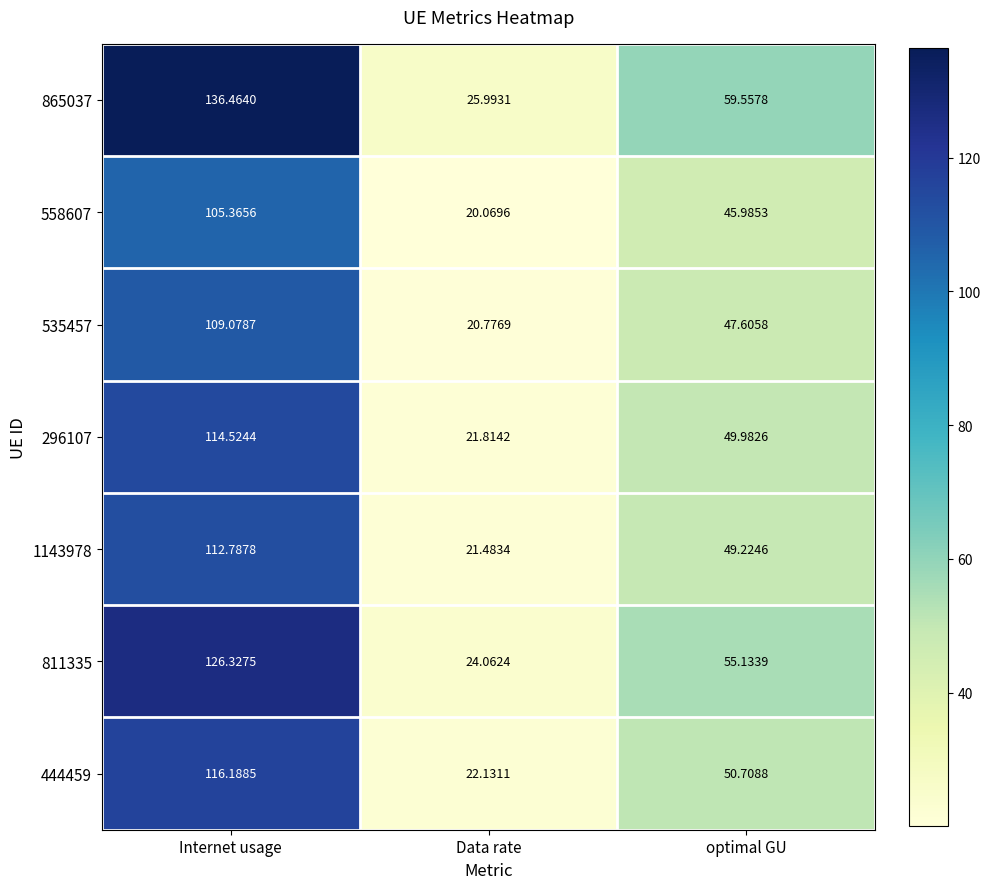

Rank the categories by 296107 value from lowest to highest.

Data rate, optimal GU, Internet usage